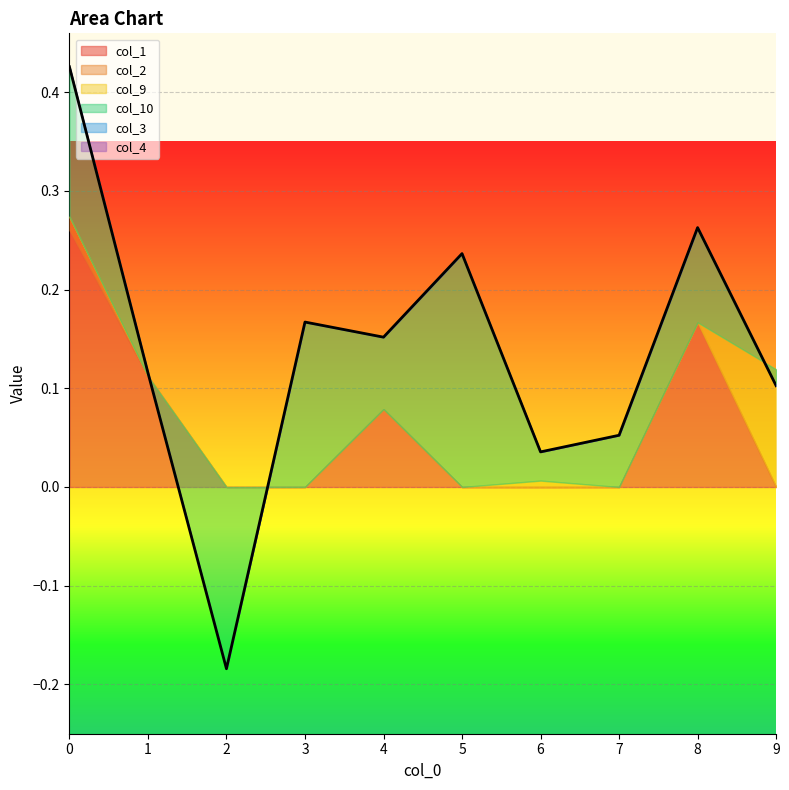

At which category does col_9 reach its first local peak?

6